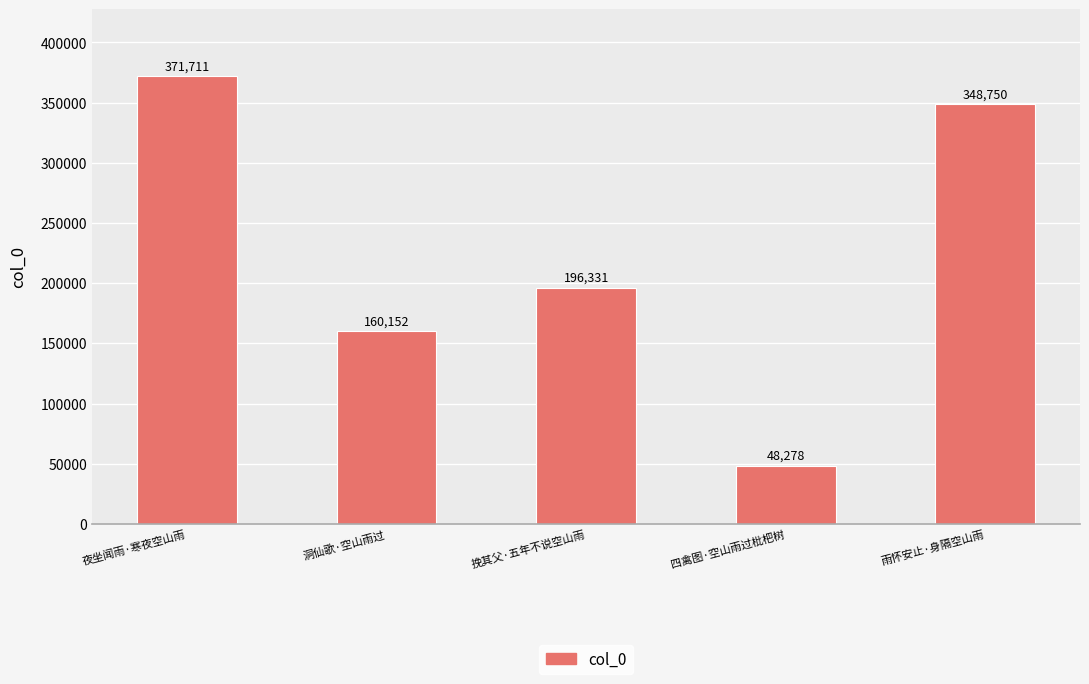

Are the bars grouped side by side (vs. stacked)?

No